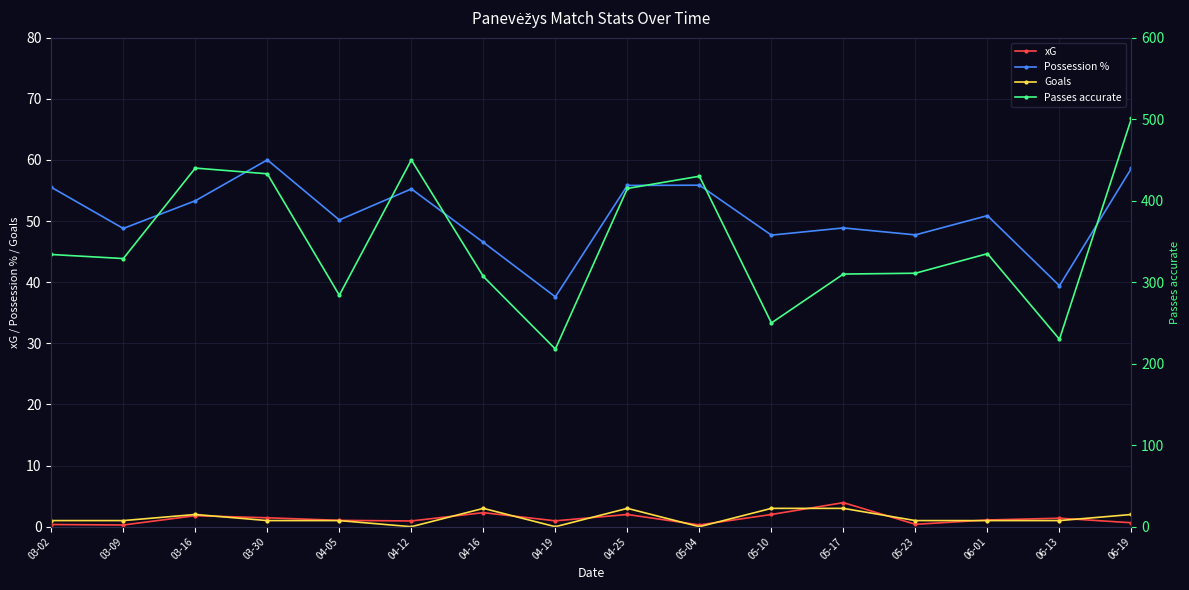

How many lines are shown in the chart?

4